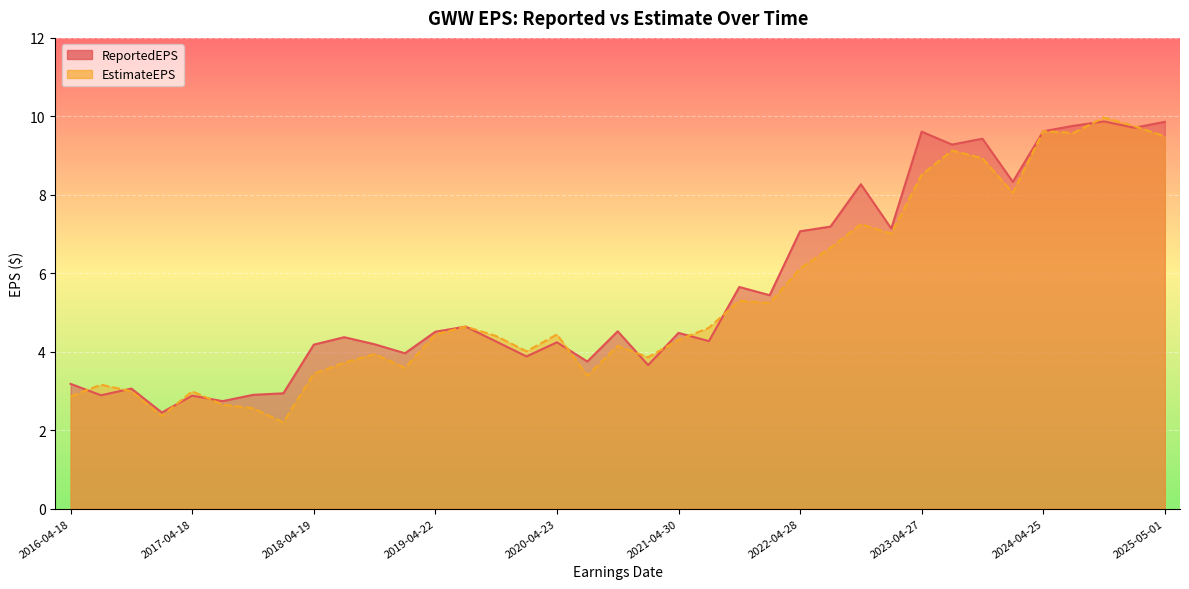

What is the minimum value shown in the chart?

2.2